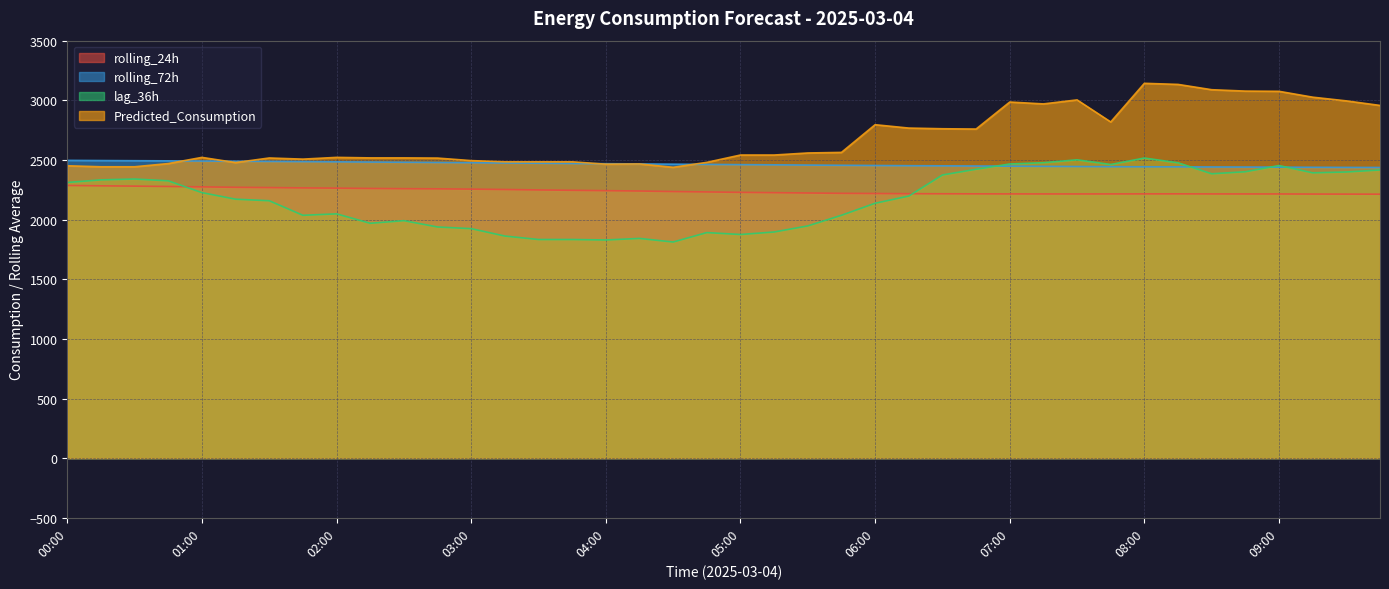

Where is the first local minimum for Predicted_Consumption?

01:15